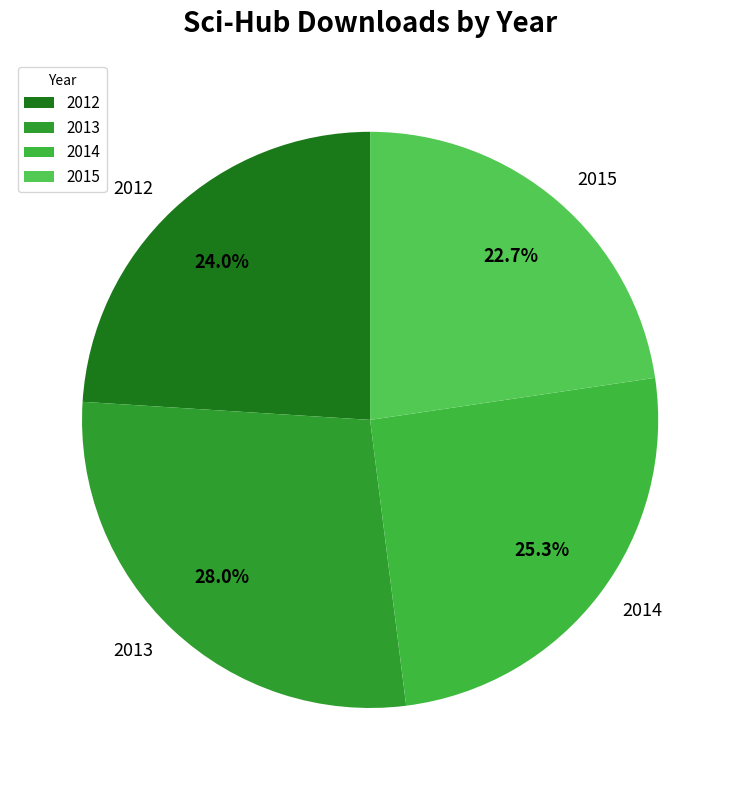

Approximately how many times larger is the value at 2014 compared to 2015?

1.1